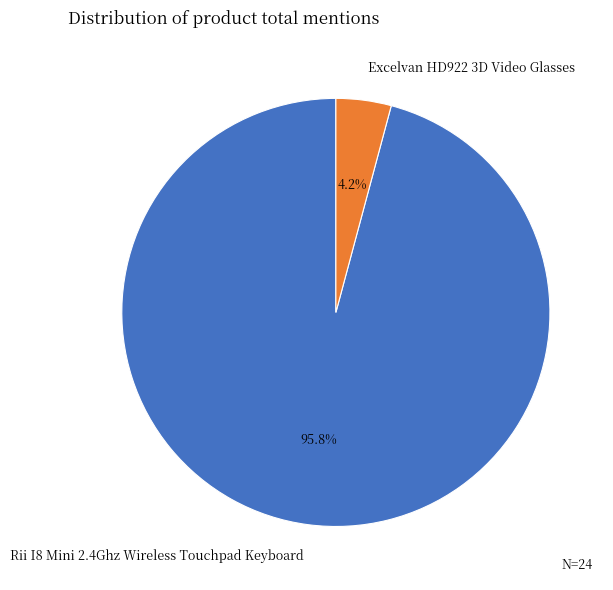

How many slices are in this pie chart?

2